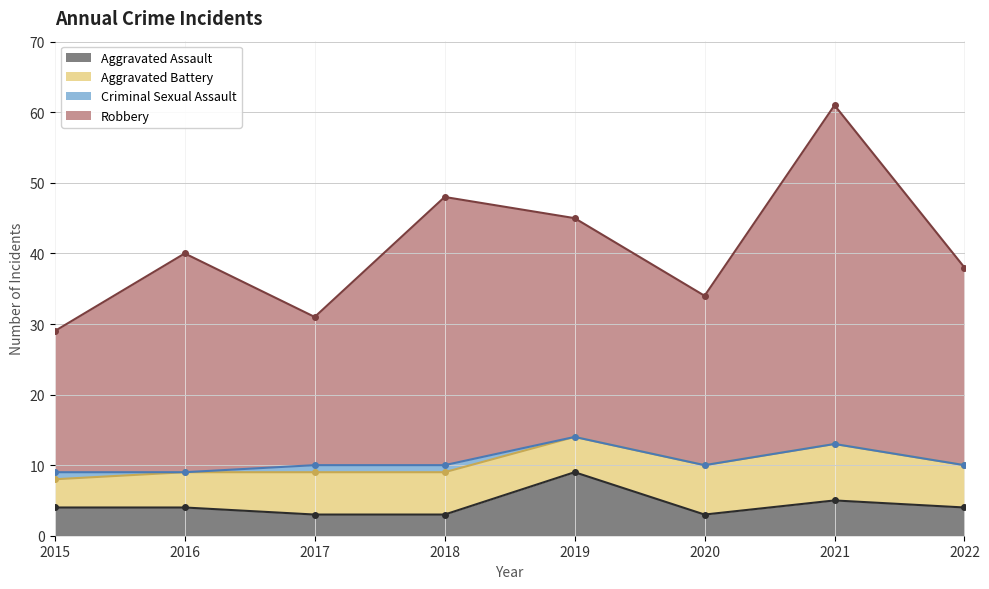

True or false: Aggravated Assault and Robbery intersect in this chart.

False